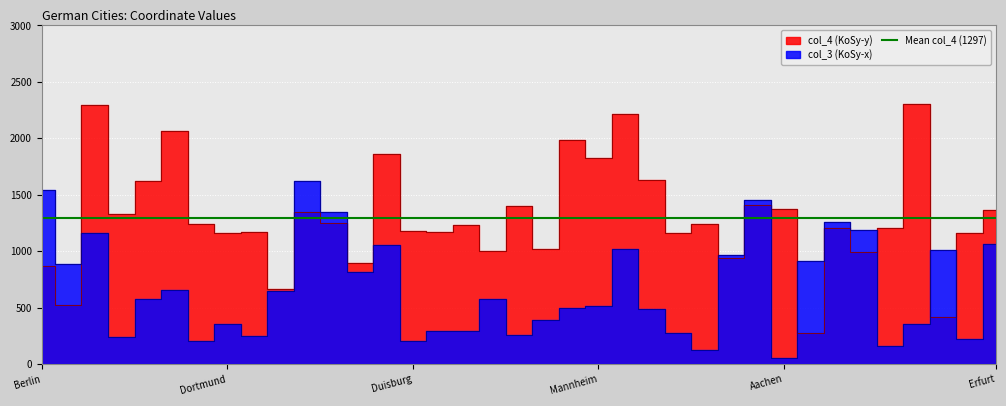

Which series has the widest spread of values?

col_4 (KoSy-y)